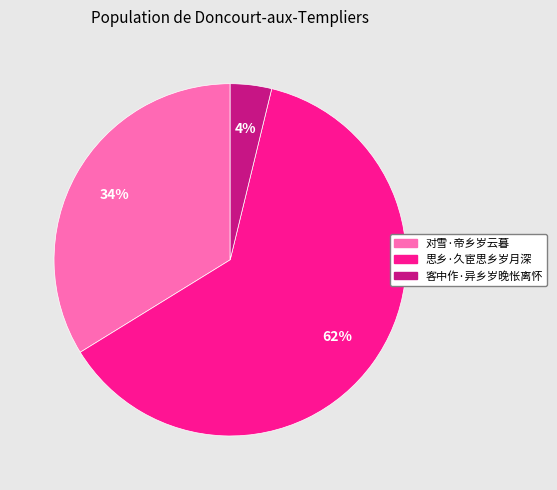

How many slices are in this pie chart?

3